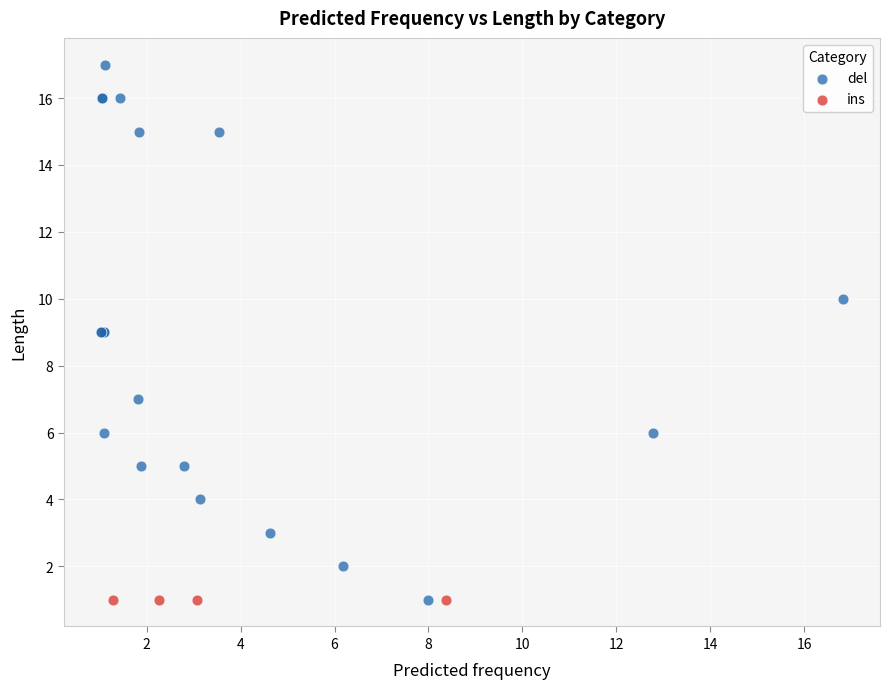

Which series reaches the maximum Y coordinate?

del